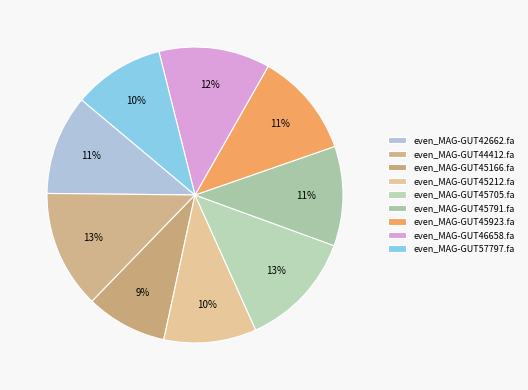

What portion of the pie excludes even_MAG-GUT45212.fa?

89.9%